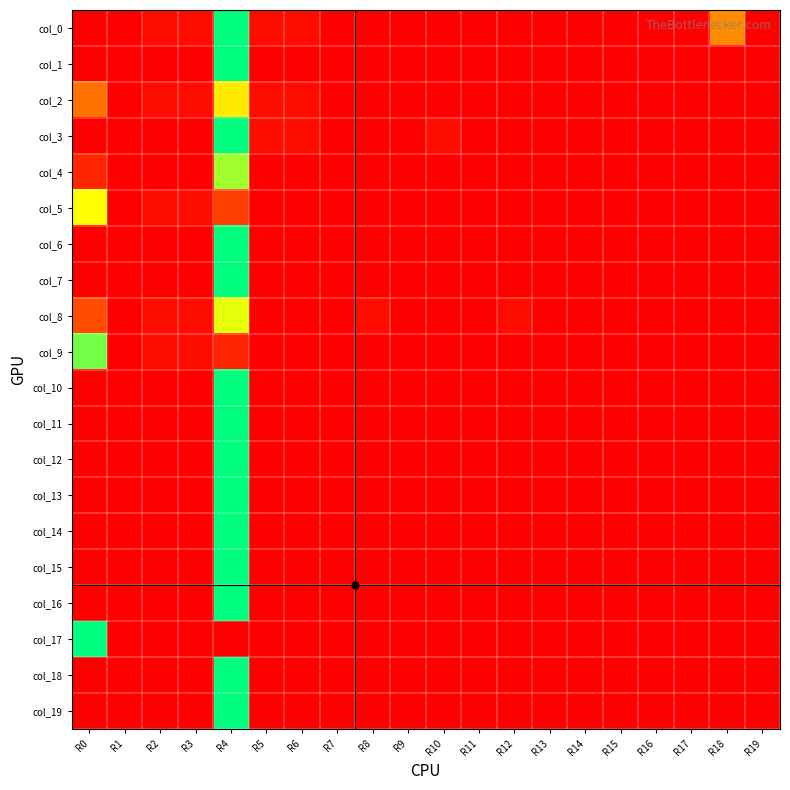

Reading left to right, extract all data points from this chart.

col_0: R0=0.0	R1=0.0	R2=0.0	R3=0.0	R4=1.0	R5=0.0	R6=0.0	R7=0.0	R8=0.0	R9=0.0	R10=0.0	R11=0.0	R12=0.0	R13=0.0	R14=0.0	R15=0.0	R16=0.0	R17=0.0	R18=0.3	R19=0.0
col_1: R0=0.0	R1=0.0	R2=0.0	R3=0.0	R4=1.0	R5=0.0	R6=0.0	R7=0.0	R8=0.0	R9=0.0	R10=0.0	R11=0.0	R12=0.0	R13=0.0	R14=0.0	R15=0.0	R16=0.0	R17=0.0	R18=0.0	R19=0.0
col_2: R0=0.3	R1=0.0	R2=0.0	R3=0.0	R4=0.6	R5=0.0	R6=0.0	R7=0.0	R8=0.0	R9=0.0	R10=0.0	R11=0.0	R12=0.0	R13=0.0	R14=0.0	R15=0.0	R16=0.0	R17=0.0	R18=0.0	R19=0.0
col_3: R0=0.0	R1=0.0	R2=0.0	R3=0.0	R4=1.0	R5=0.0	R6=0.0	R7=0.0	R8=0.0	R9=0.0	R10=0.0	R11=0.0	R12=0.0	R13=0.0	R14=0.0	R15=0.0	R16=0.0	R17=0.0	R18=0.0	R19=0.0
col_4: R0=0.1	R1=0.0	R2=0.0	R3=0.0	R4=0.8	R5=0.0	R6=0.0	R7=0.0	R8=0.0	R9=0.0	R10=0.0	R11=0.0	R12=0.0	R13=0.0	R14=0.0	R15=0.0	R16=0.0	R17=0.0	R18=0.0	R19=0.0
col_5: R0=0.7	R1=0.0	R2=0.0	R3=0.0	R4=0.2	R5=0.0	R6=0.0	R7=0.0	R8=0.0	R9=0.0	R10=0.0	R11=0.0	R12=0.0	R13=0.0	R14=0.0	R15=0.0	R16=0.0	R17=0.0	R18=0.0	R19=0.0
col_6: R0=0.0	R1=0.0	R2=0.0	R3=0.0	R4=1.0	R5=0.0	R6=0.0	R7=0.0	R8=0.0	R9=0.0	R10=0.0	R11=0.0	R12=0.0	R13=0.0	R14=0.0	R15=0.0	R16=0.0	R17=0.0	R18=0.0	R19=0.0
col_7: R0=0.0	R1=0.0	R2=0.0	R3=0.0	R4=1.0	R5=0.0	R6=0.0	R7=0.0	R8=0.0	R9=0.0	R10=0.0	R11=0.0	R12=0.0	R13=0.0	R14=0.0	R15=0.0	R16=0.0	R17=0.0	R18=0.0	R19=0.0
col_8: R0=0.2	R1=0.0	R2=0.0	R3=0.0	R4=0.7	R5=0.0	R6=0.0	R7=0.0	R8=0.0	R9=0.0	R10=0.0	R11=0.0	R12=0.0	R13=0.0	R14=0.0	R15=0.0	R16=0.0	R17=0.0	R18=0.0	R19=0.0
col_9: R0=0.8	R1=0.0	R2=0.0	R3=0.0	R4=0.1	R5=0.0	R6=0.0	R7=0.0	R8=0.0	R9=0.0	R10=0.0	R11=0.0	R12=0.0	R13=0.0	R14=0.0	R15=0.0	R16=0.0	R17=0.0	R18=0.0	R19=0.0
col_10: R0=0.0	R1=0.0	R2=0.0	R3=0.0	R4=1.0	R5=0.0	R6=0.0	R7=0.0	R8=0.0	R9=0.0	R10=0.0	R11=0.0	R12=0.0	R13=0.0	R14=0.0	R15=0.0	R16=0.0	R17=0.0	R18=0.0	R19=0.0
col_11: R0=0.0	R1=0.0	R2=0.0	R3=0.0	R4=1.0	R5=0.0	R6=0.0	R7=0.0	R8=0.0	R9=0.0	R10=0.0	R11=0.0	R12=0.0	R13=0.0	R14=0.0	R15=0.0	R16=0.0	R17=0.0	R18=0.0	R19=0.0
col_12: R0=0.0	R1=0.0	R2=0.0	R3=0.0	R4=1.0	R5=0.0	R6=0.0	R7=0.0	R8=0.0	R9=0.0	R10=0.0	R11=0.0	R12=0.0	R13=0.0	R14=0.0	R15=0.0	R16=0.0	R17=0.0	R18=0.0	R19=0.0
col_13: R0=0.0	R1=0.0	R2=0.0	R3=0.0	R4=1.0	R5=0.0	R6=0.0	R7=0.0	R8=0.0	R9=0.0	R10=0.0	R11=0.0	R12=0.0	R13=0.0	R14=0.0	R15=0.0	R16=0.0	R17=0.0	R18=0.0	R19=0.0
col_14: R0=0.0	R1=0.0	R2=0.0	R3=0.0	R4=1.0	R5=0.0	R6=0.0	R7=0.0	R8=0.0	R9=0.0	R10=0.0	R11=0.0	R12=0.0	R13=0.0	R14=0.0	R15=0.0	R16=0.0	R17=0.0	R18=0.0	R19=0.0
col_15: R0=0.0	R1=0.0	R2=0.0	R3=0.0	R4=1.0	R5=0.0	R6=0.0	R7=0.0	R8=0.0	R9=0.0	R10=0.0	R11=0.0	R12=0.0	R13=0.0	R14=0.0	R15=0.0	R16=0.0	R17=0.0	R18=0.0	R19=0.0
col_16: R0=0.0	R1=0.0	R2=0.0	R3=0.0	R4=1.0	R5=0.0	R6=0.0	R7=0.0	R8=0.0	R9=0.0	R10=0.0	R11=0.0	R12=0.0	R13=0.0	R14=0.0	R15=0.0	R16=0.0	R17=0.0	R18=0.0	R19=0.0
col_17: R0=1.0	R1=0.0	R2=0.0	R3=0.0	R4=0.0	R5=0.0	R6=0.0	R7=0.0	R8=0.0	R9=0.0	R10=0.0	R11=0.0	R12=0.0	R13=0.0	R14=0.0	R15=0.0	R16=0.0	R17=0.0	R18=0.0	R19=0.0
col_18: R0=0.0	R1=0.0	R2=0.0	R3=0.0	R4=1.0	R5=0.0	R6=0.0	R7=0.0	R8=0.0	R9=0.0	R10=0.0	R11=0.0	R12=0.0	R13=0.0	R14=0.0	R15=0.0	R16=0.0	R17=0.0	R18=0.0	R19=0.0
col_19: R0=0.0	R1=0.0	R2=0.0	R3=0.0	R4=1.0	R5=0.0	R6=0.0	R7=0.0	R8=0.0	R9=0.0	R10=0.0	R11=0.0	R12=0.0	R13=0.0	R14=0.0	R15=0.0	R16=0.0	R17=0.0	R18=0.0	R19=0.0